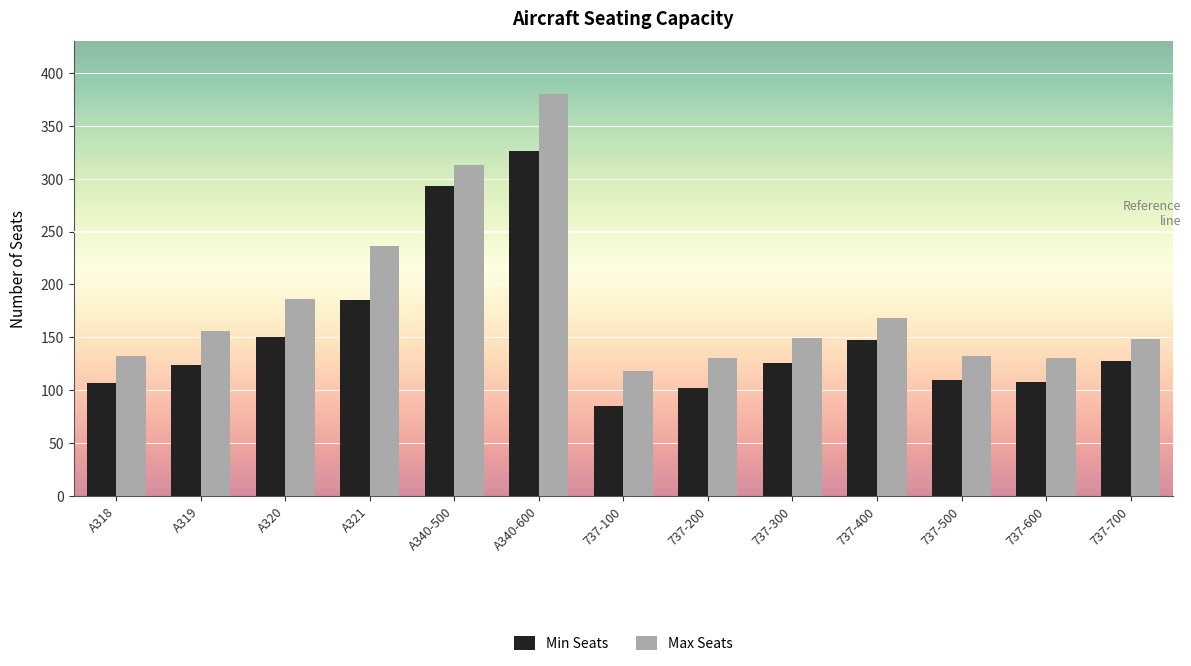

What position from the left is A320?

3